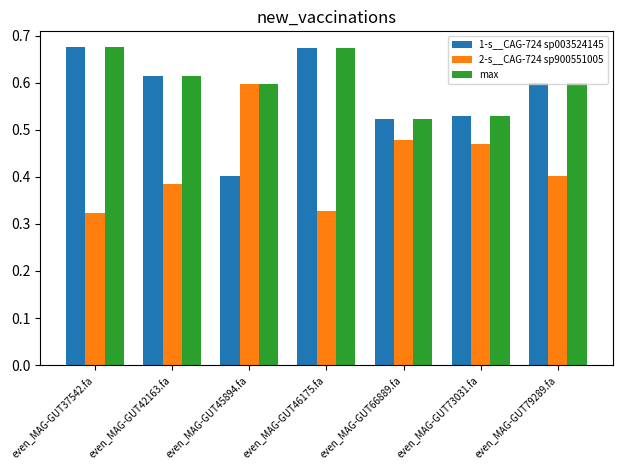

What is the label of the 6th bar from the right?

even_MAG-GUT42163.fa